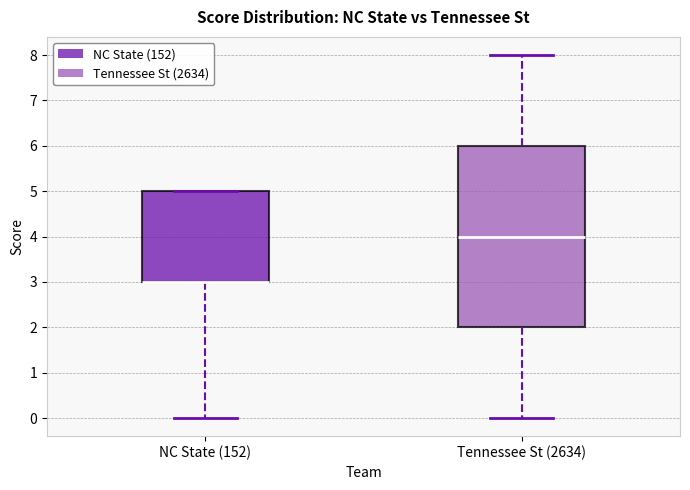

Reading left to right, transcribe this box plot: for each box, give where its median line is, the range the box spans, and where its two whiskers end, as read against the y-axis. The values are not printed on the chart, so give them approximately, as read against the axis.

NC State (152): median 3 (drawn on the box's lower edge), box 3 to 5, whiskers 0 to 5
Tennessee St (2634): median 4, box 2 to 6, whiskers 0 to 8